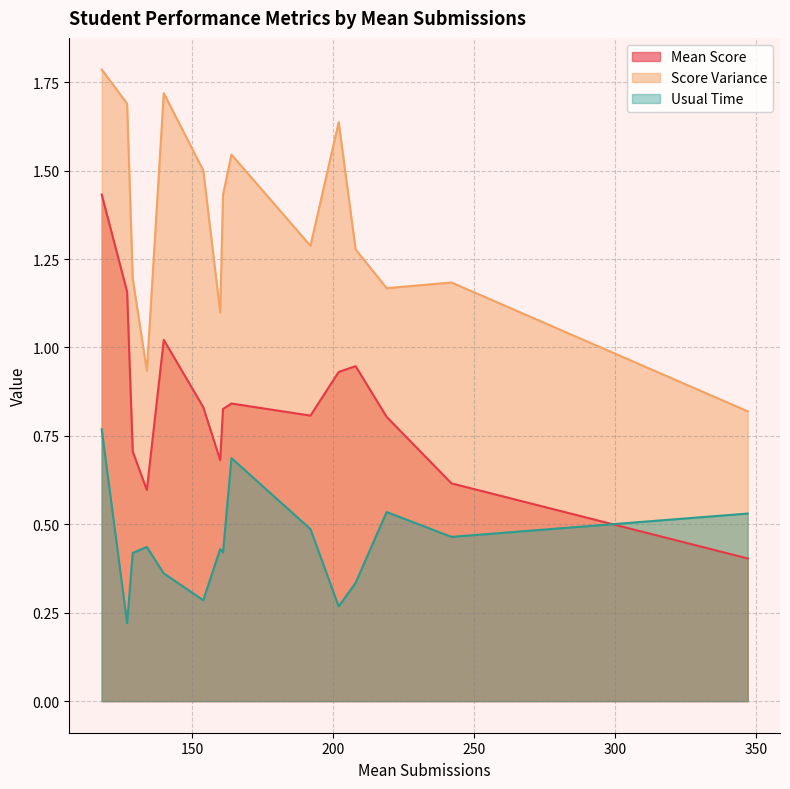

True or false: Score Variance has a value of 0.4 at 140.

False